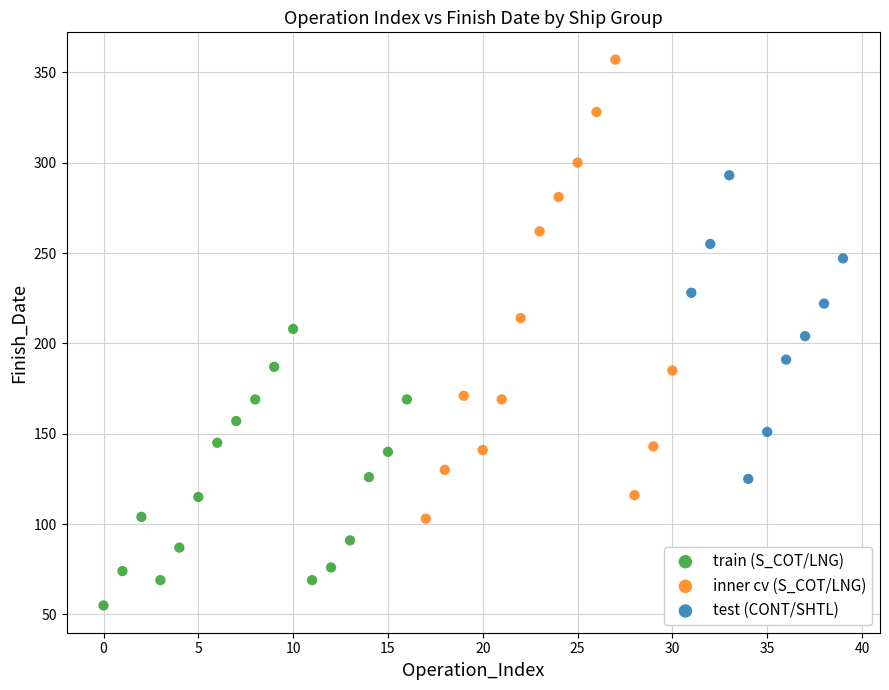

Which series contains the lowest Y value?

train (S_COT/LNG)